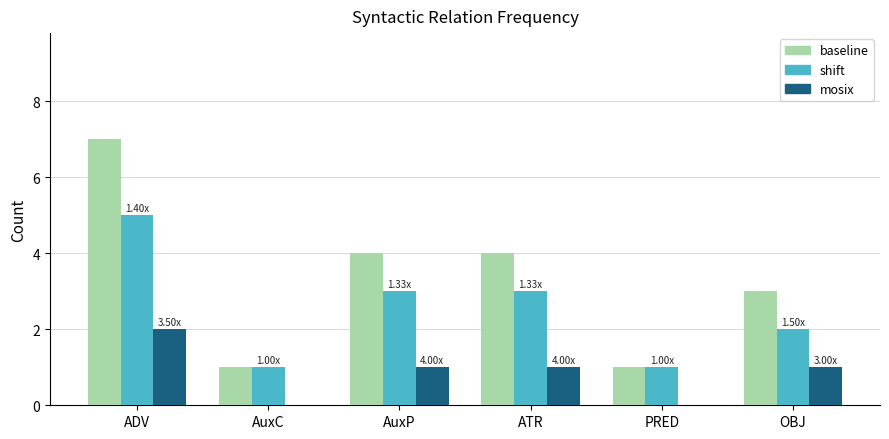

What are all the series names shown in the legend?

baseline, shift, mosix